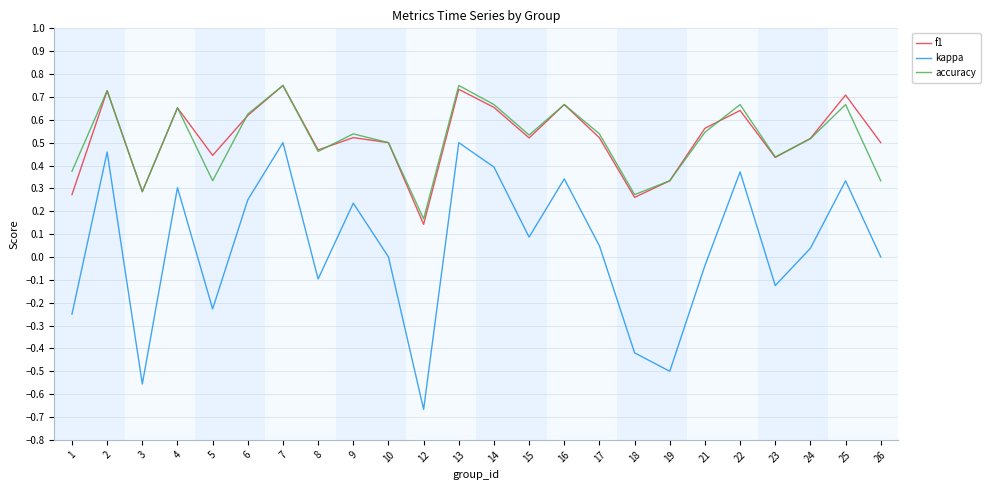

True or false: kappa and f1 cross at least once.

False